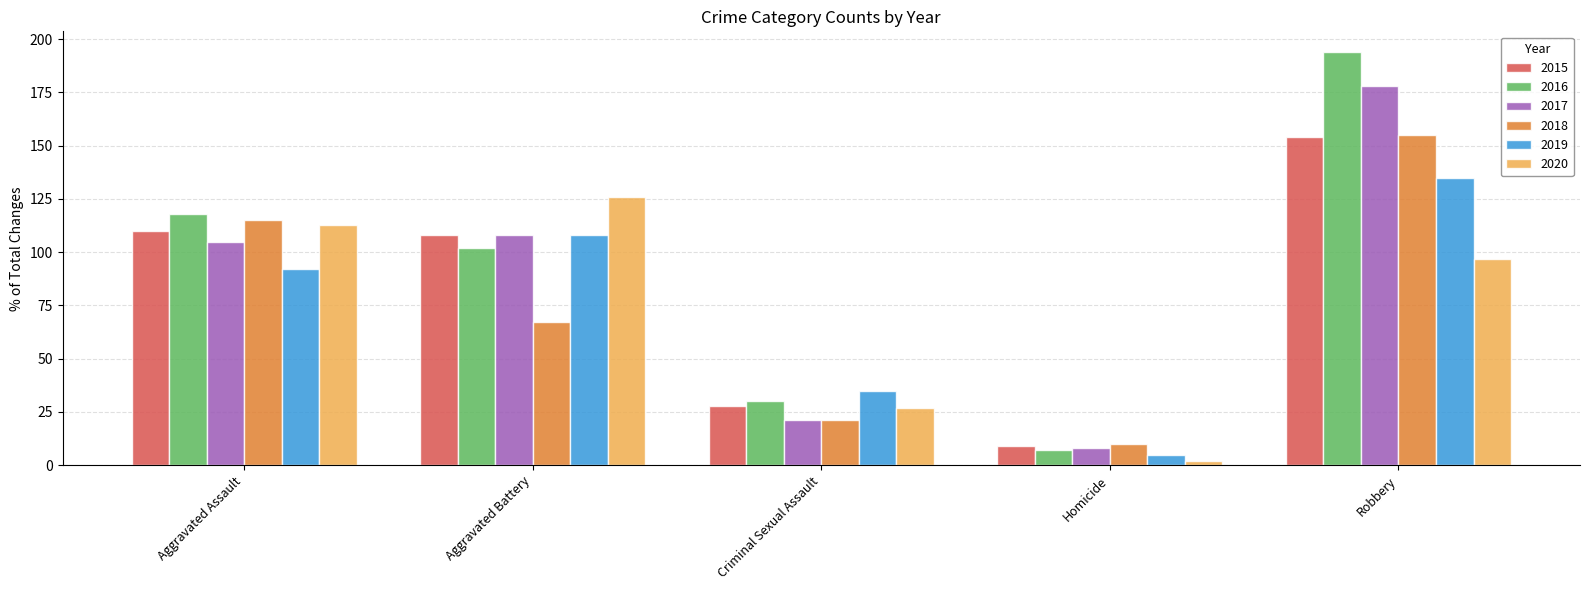

Reading right to left, list all the values displayed in this chart.

2015: 154	9	28	108	110
2016: 194	7	30	102	118
2017: 178	8	21	108	105
2018: 155	10	21	67	115
2019: 135	5	35	108	92
2020: 97	2	27	126	113